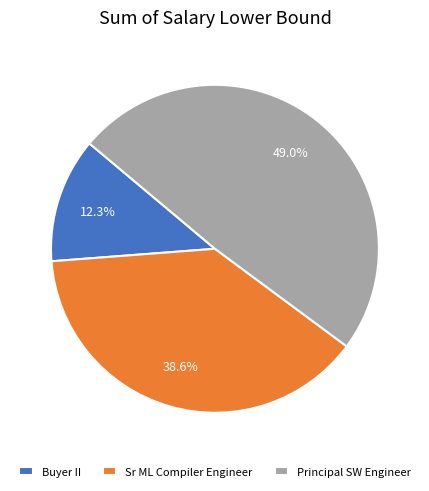

What is the largest slice in the pie chart?

Principal SW Engineer